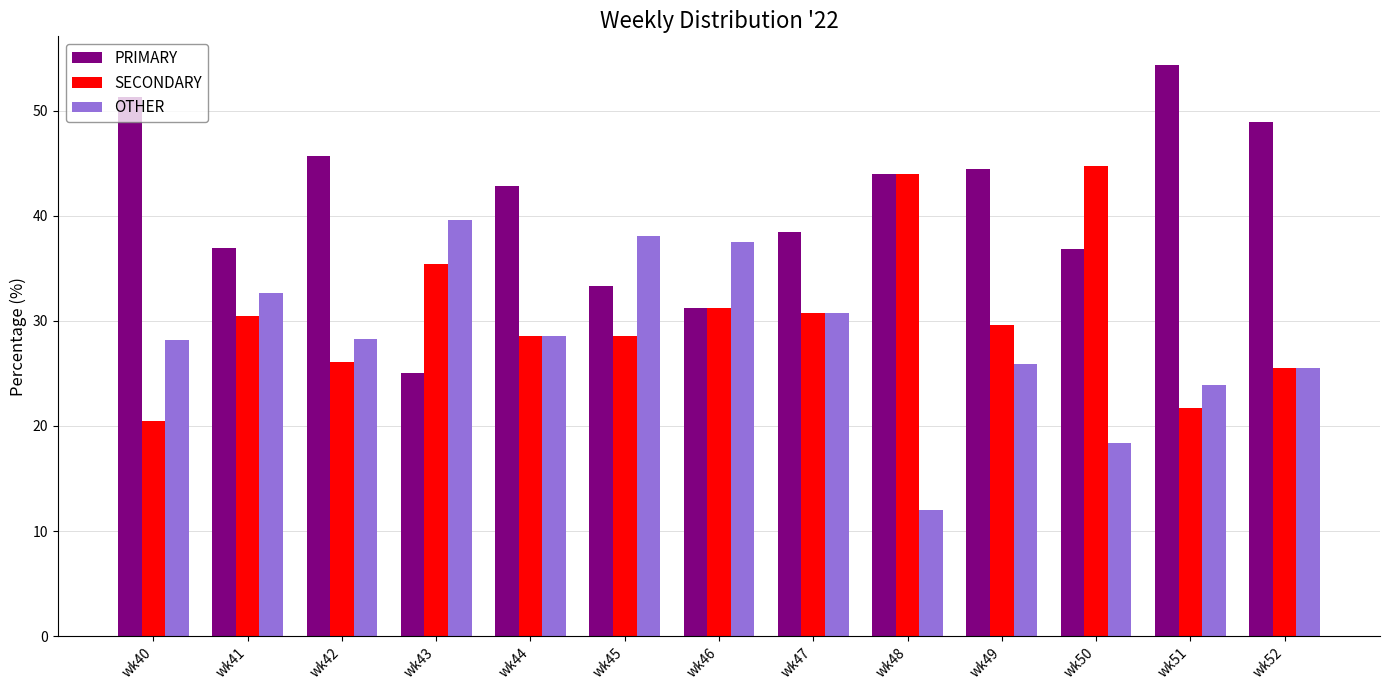

Is the value of OTHER at wk51 greater than the value of PRIMARY at wk40?

No